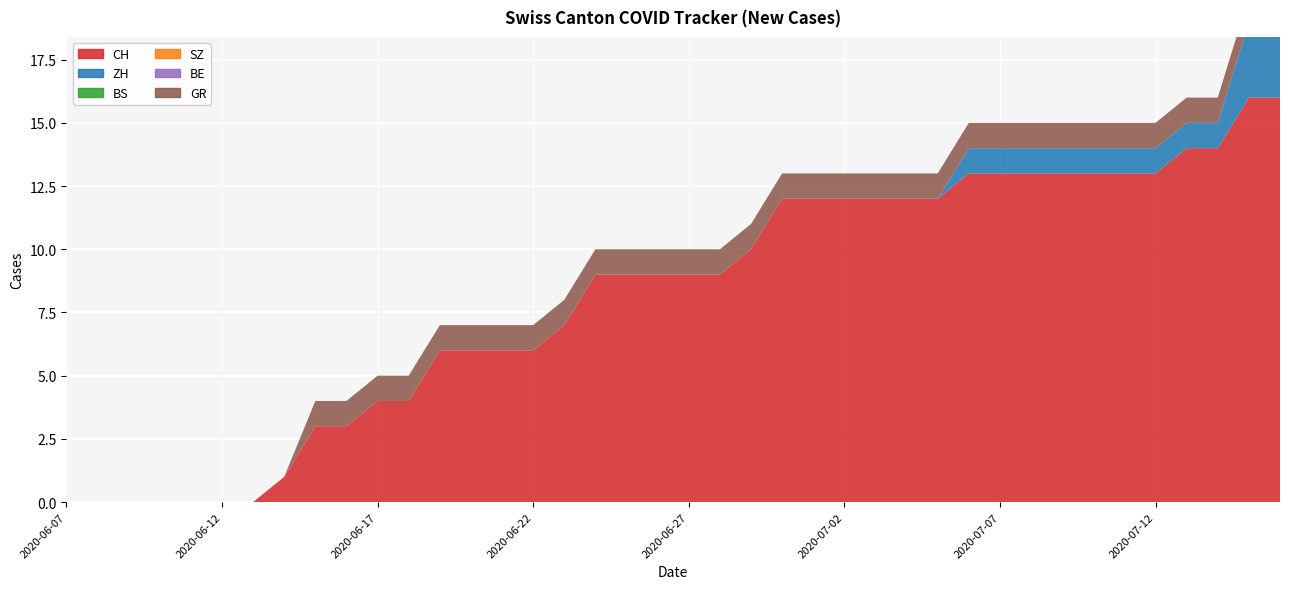

Reading left to right, list all the values displayed in this chart.

CH: 0	0	0	0	0	0	0	1	3	3	4	4	6	6	6	6	7	9	9	9	9	9	10	12	12	12	12	12	12	13	13	13	13	13	13	13	14	14	16	16
ZH: 0	0	0	0	0	0	0	0	0	0	0	0	0	0	0	0	0	0	0	0	0	0	0	0	0	0	0	0	0	1	1	1	1	1	1	1	1	1	3	3
BS: 0	0	0	0	0	0	0	0	0	0	0	0	0	0	0	0	0	0	0	0	0	0	0	0	0	0	0	0	0	0	0	0	0	0	0	0	0	0	0	0
SZ: 0	0	0	0	0	0	0	0	0	0	0	0	0	0	0	0	0	0	0	0	0	0	0	0	0	0	0	0	0	0	0	0	0	0	0	0	0	0	0	0
BE: 0	0	0	0	0	0	0	0	0	0	0	0	0	0	0	0	0	0	0	0	0	0	0	0	0	0	0	0	0	0	0	0	0	0	0	0	0	0	0	0
GR: 0	0	0	0	0	0	0	0	1	1	1	1	1	1	1	1	1	1	1	1	1	1	1	1	1	1	1	1	1	1	1	1	1	1	1	1	1	1	1	1